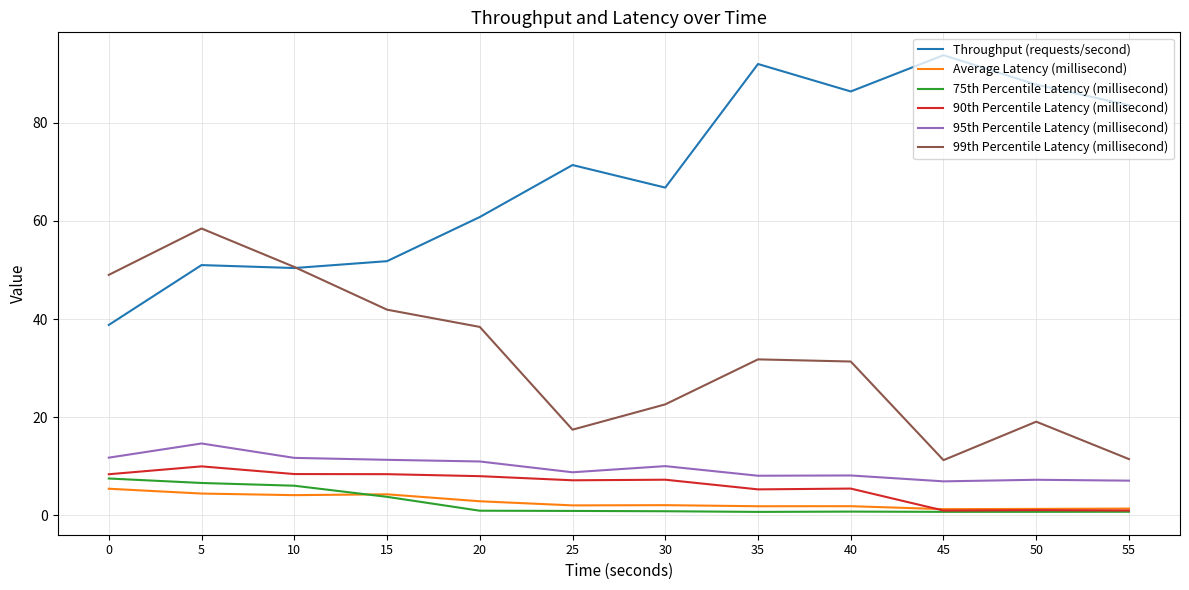

In 95th Percentile Latency (millisecond), how many points are higher than both neighbors (excluding endpoints)?

4